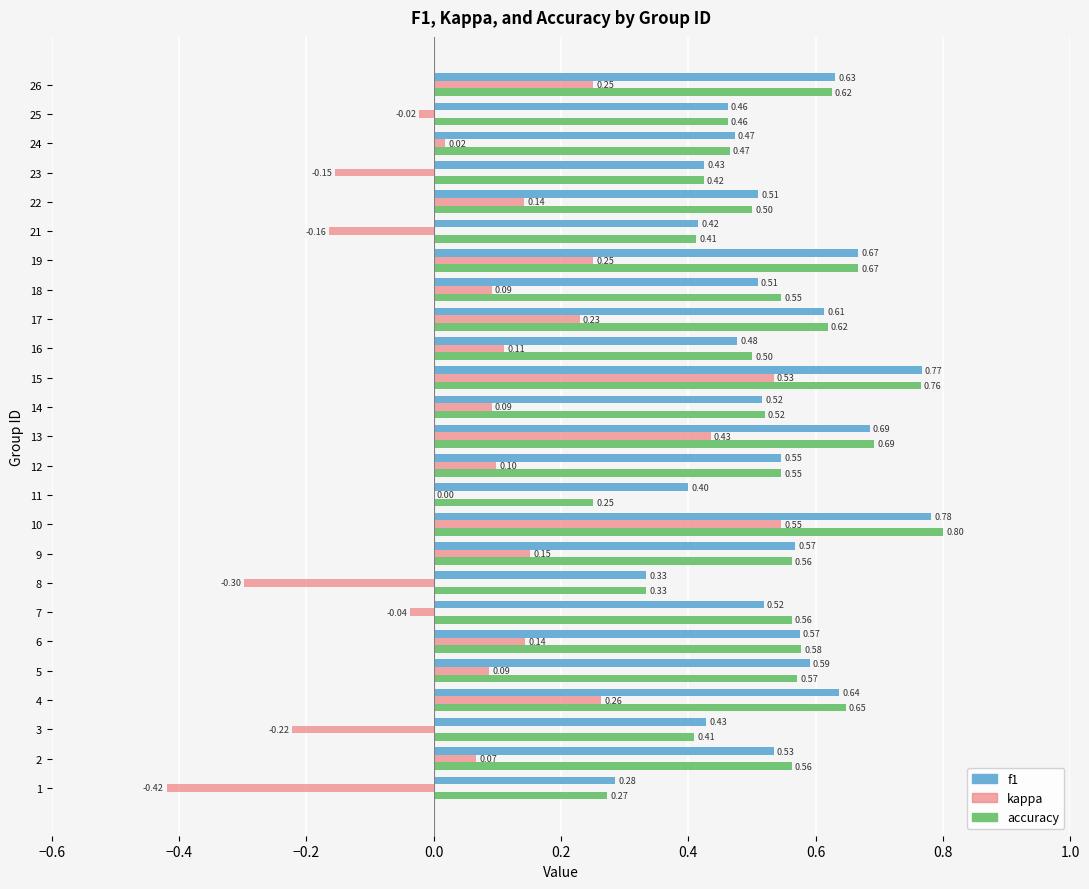

Count the number of categories in the chart.

25